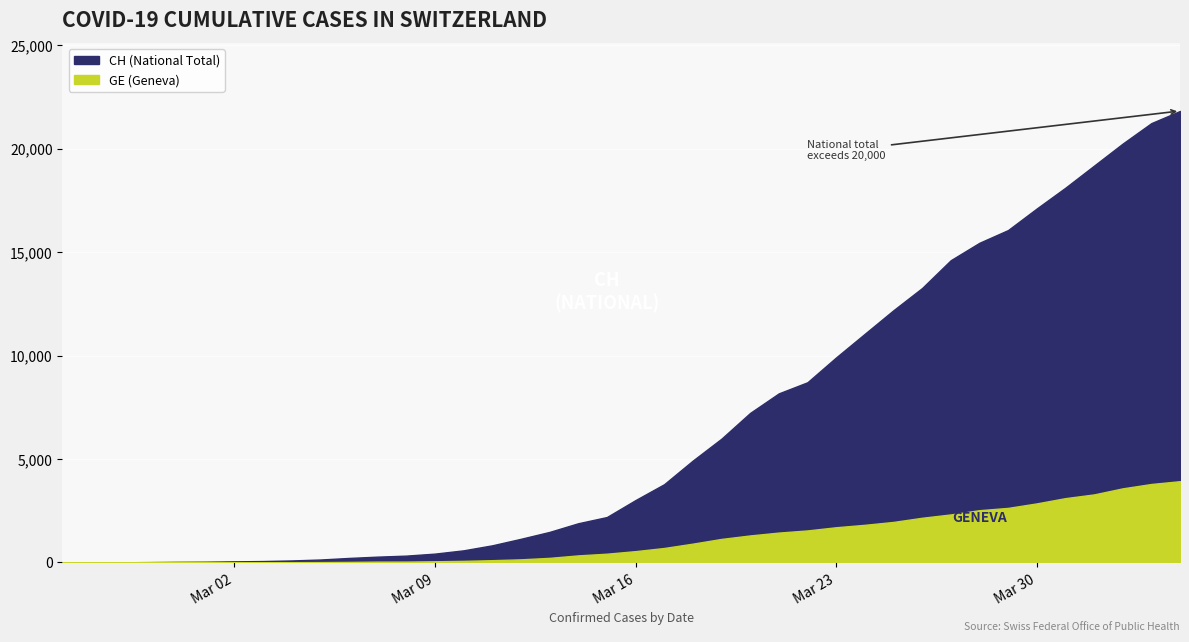

True or false: CH and GE cross at least once.

False